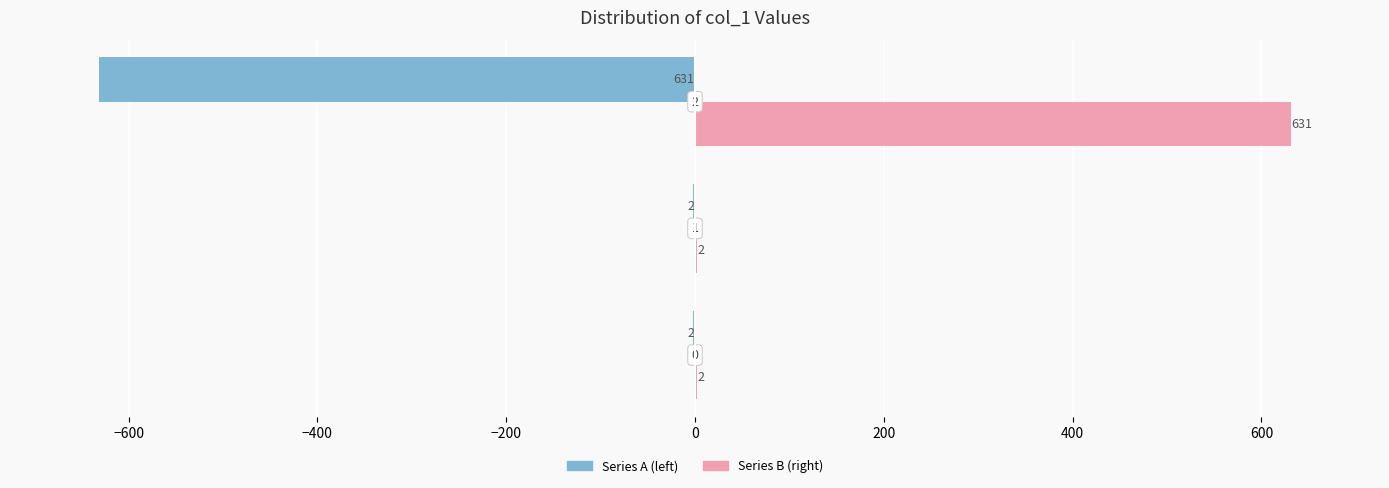

What is the maximum value shown in the chart?

631